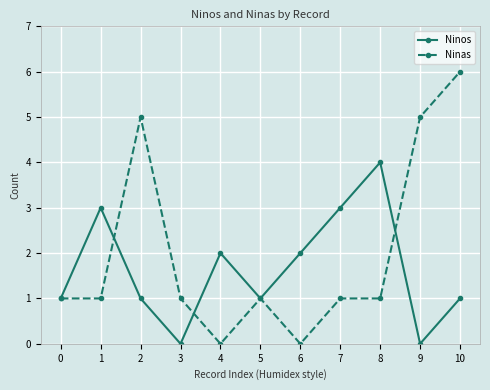

Which series has the largest total across all categories?

Ninas